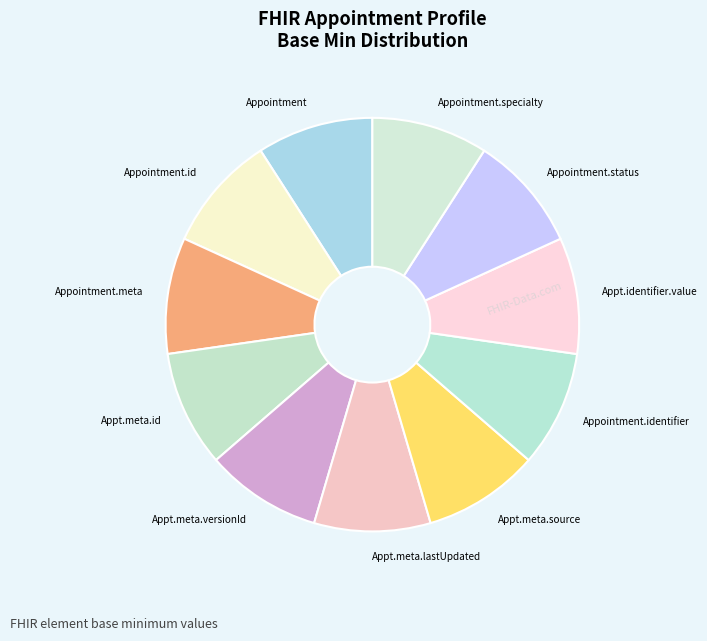

Combined, do Appointment.meta and Appointment.specialty account for over 50%?

No